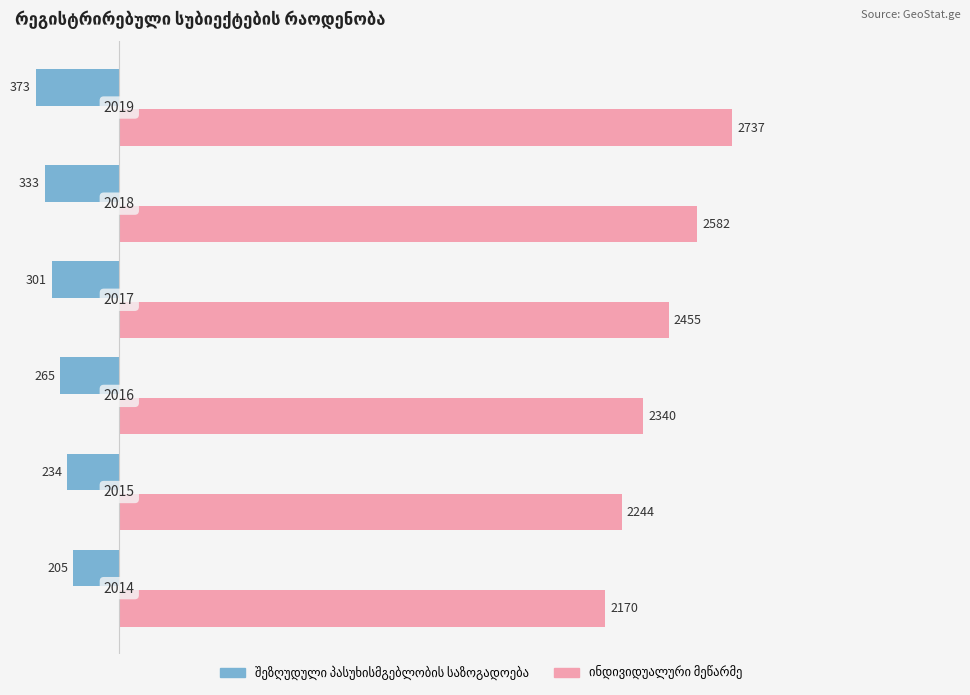

How many categories are shown in the chart?

6